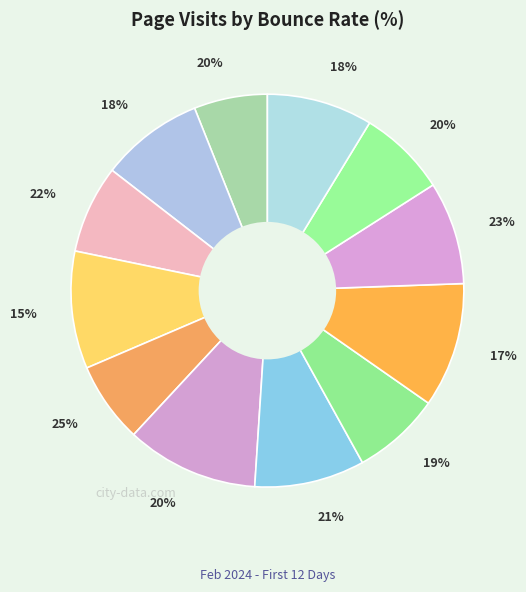

Which category has the biggest portion of the pie?

20%